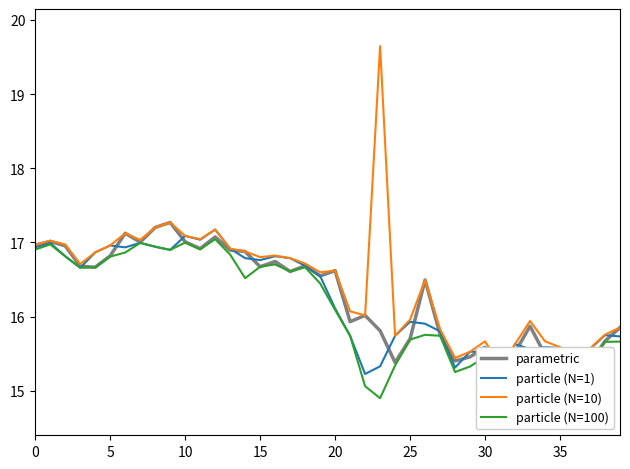

Between 13 and 9, which is larger?

9